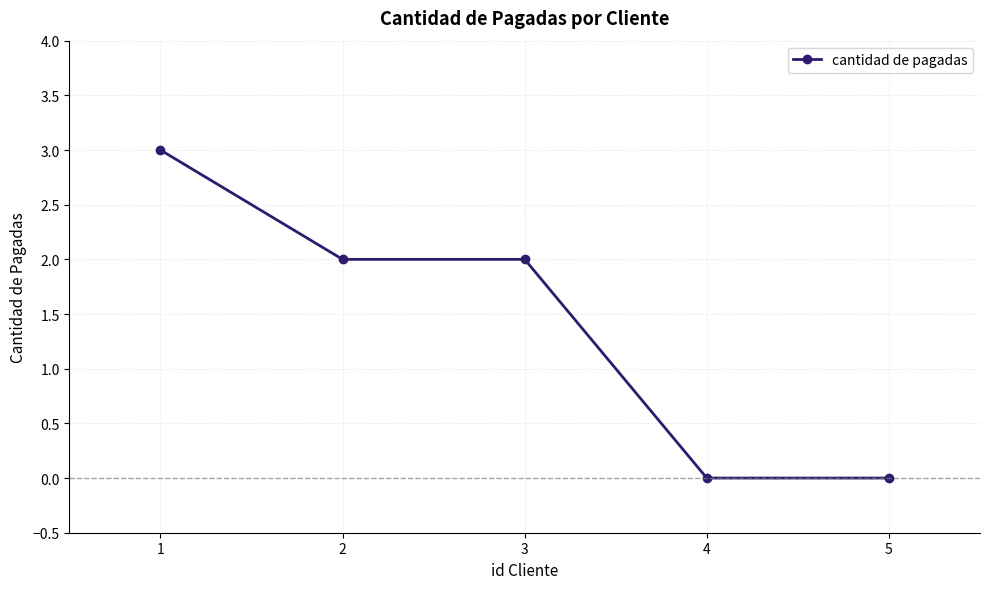

True or false: there are more than 2 points higher than both neighbors.

False